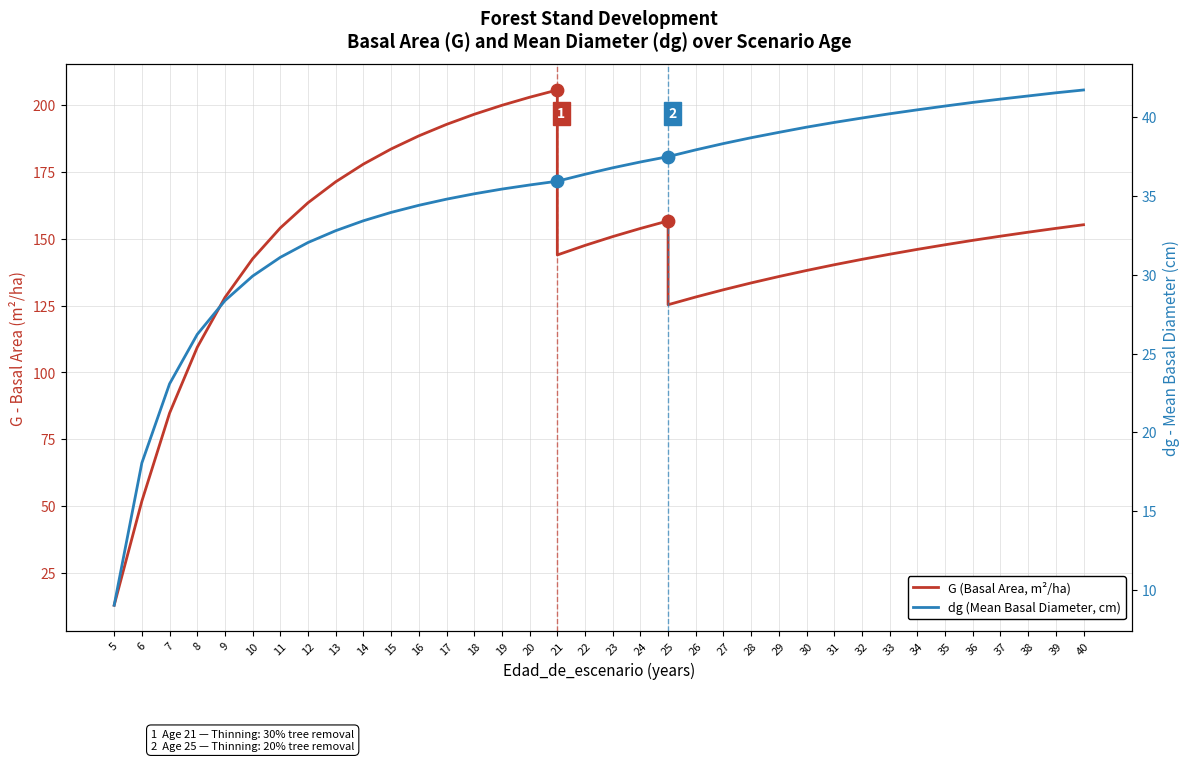

Is the value of dg (Mean Basal Diameter, cm) at 28 greater than the value of G (Basal Area, m²/ha) at 39?

No